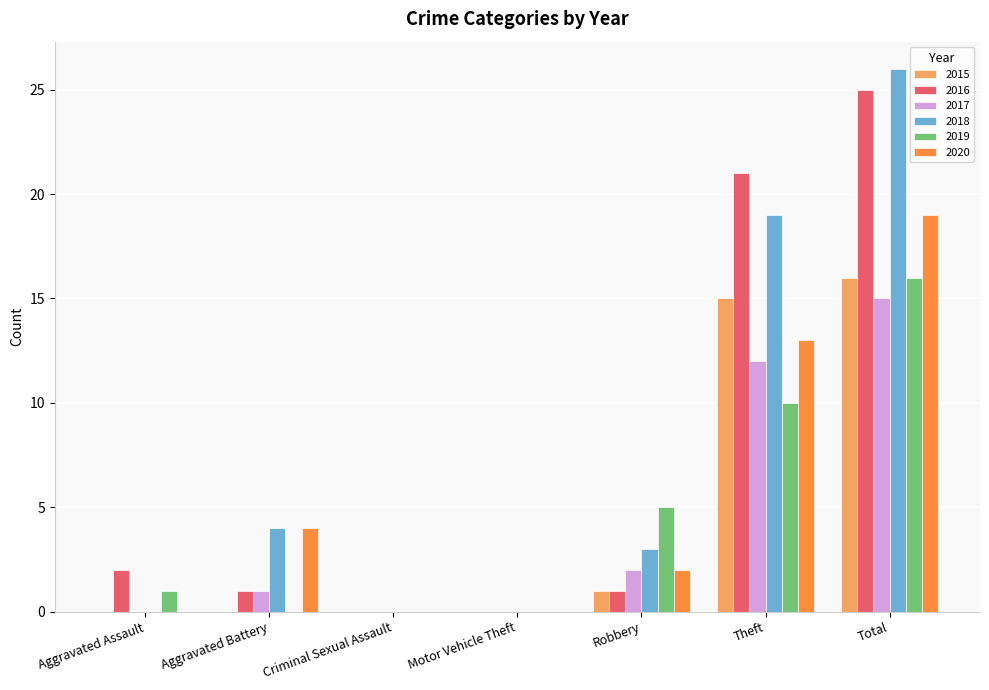

How many distinct data groups are displayed?

6